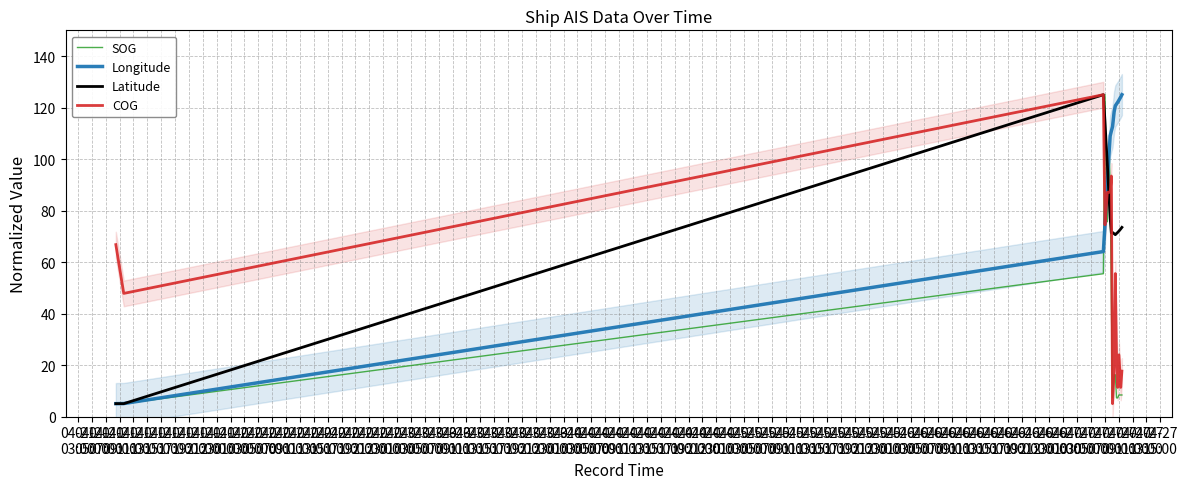

What is the lowest value of the Latitude series?

5.0